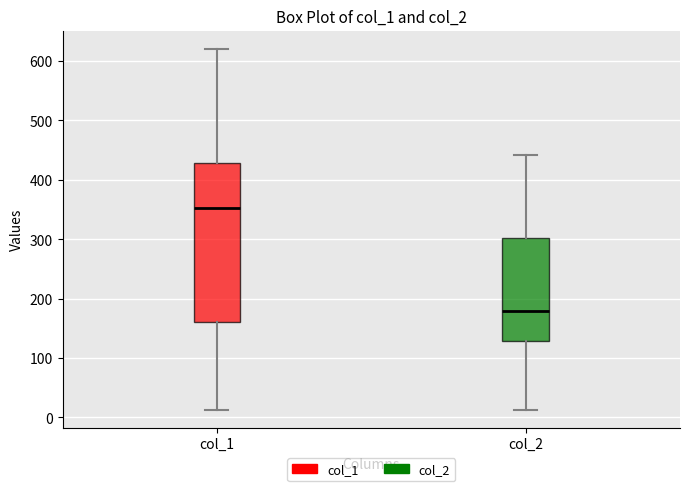

Reading left to right, transcribe this box plot: for each box, give where its median line is, the range the box spans, and where its two whiskers end, as read against the y-axis. The values are not printed on the chart, so give them approximately, as read against the axis.

col_1: median 350, box 160 to 430, whiskers 10 to 620
col_2: median 180, box 130 to 300, whiskers 10 to 440